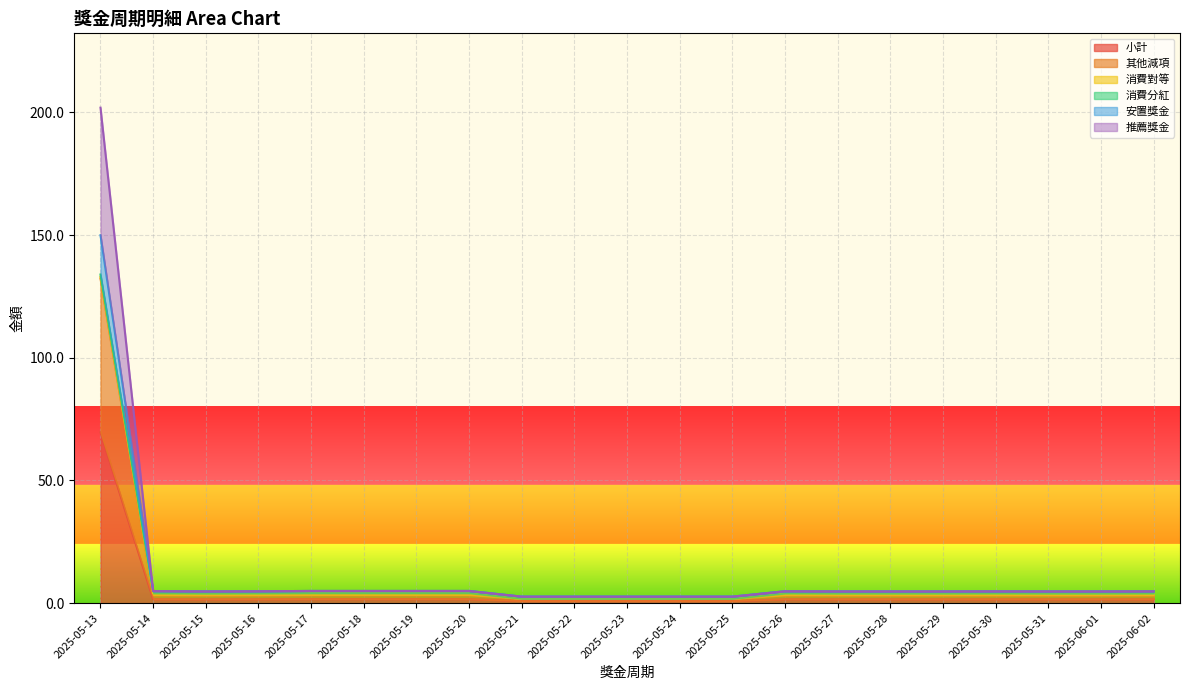

True or false: 推薦獎金 and 小計 intersect in this chart.

False